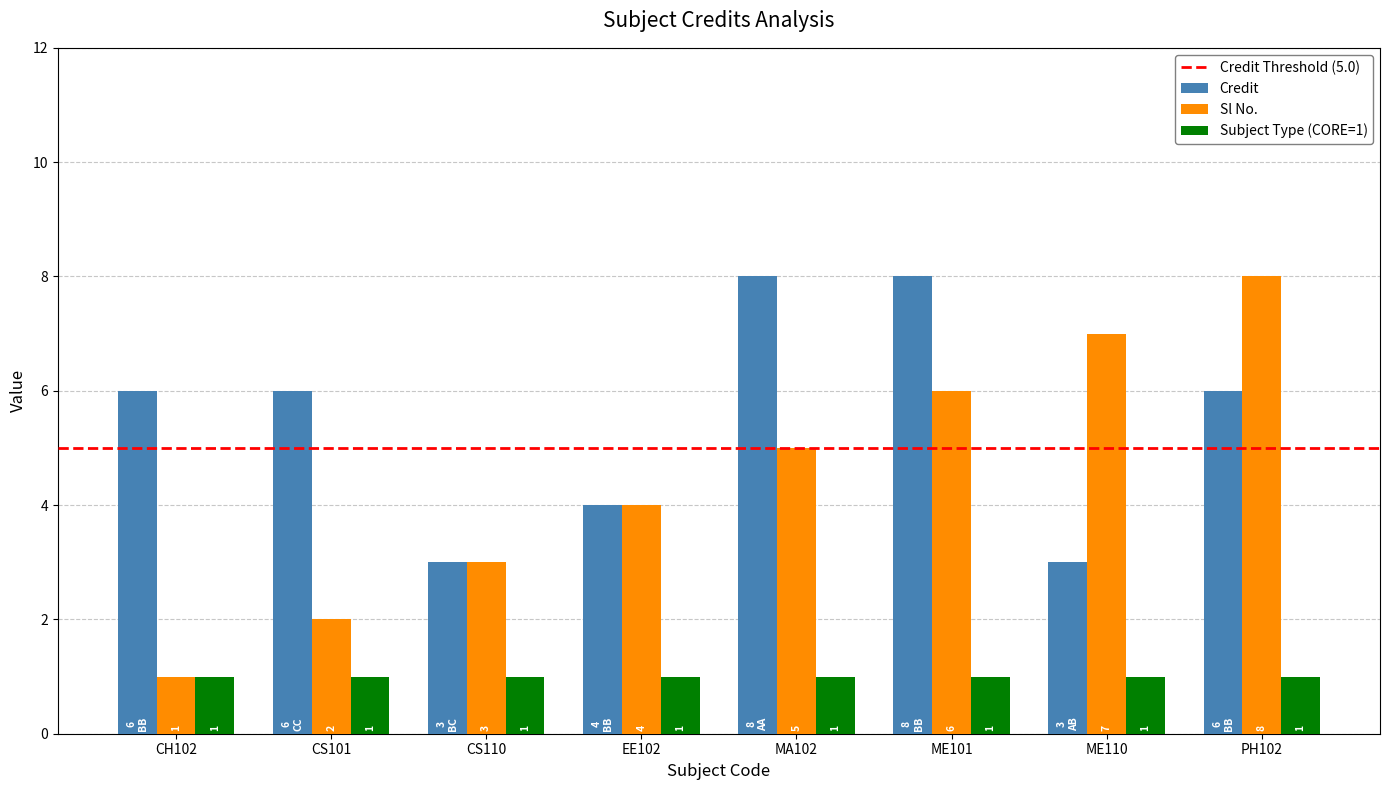

How many series are shown in this chart?

3